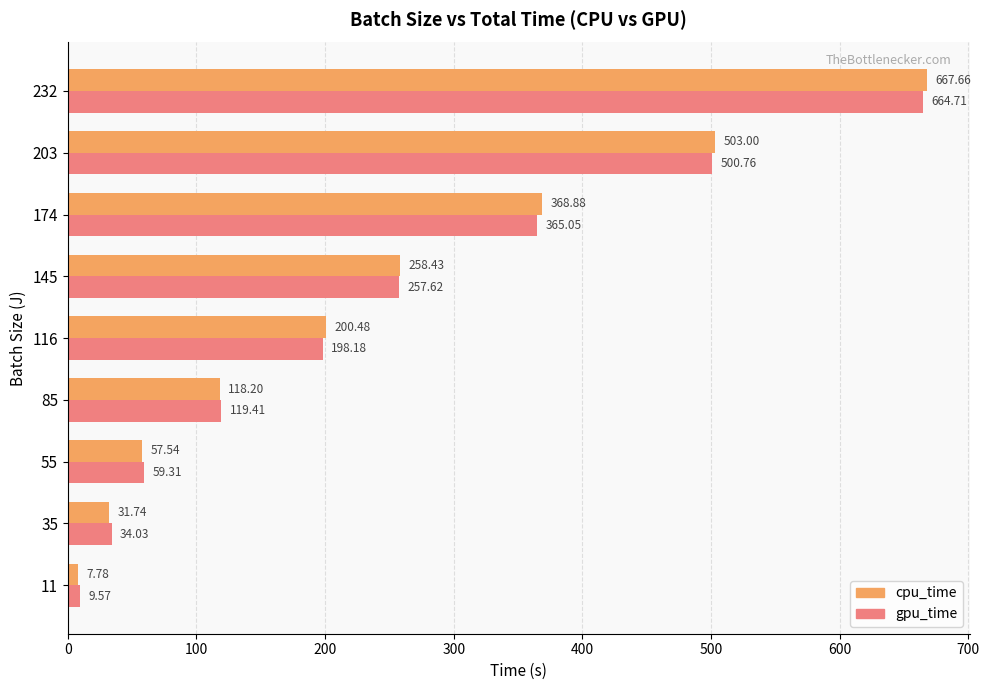

Rank the series at 203 from lowest to highest value.

gpu_time, cpu_time